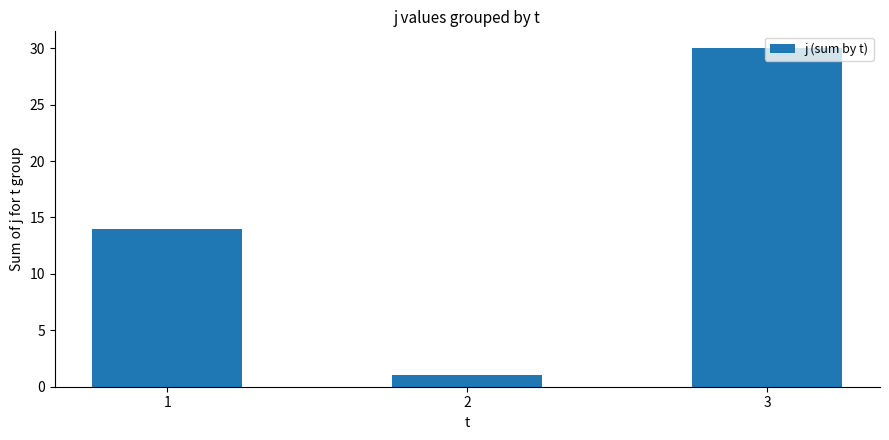

Which has a higher value, 1 or 2?

1